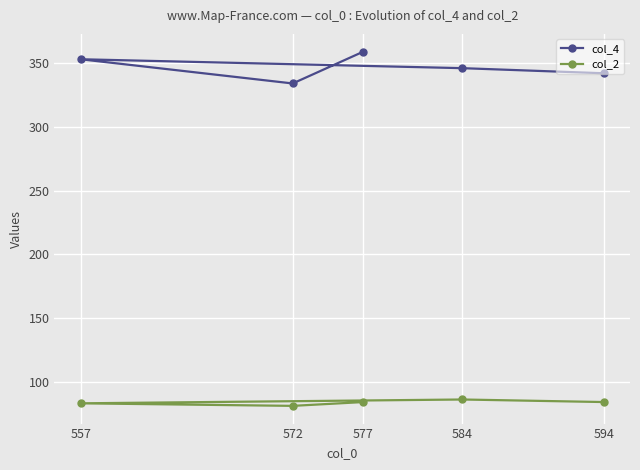

How many lines are shown in the chart?

2